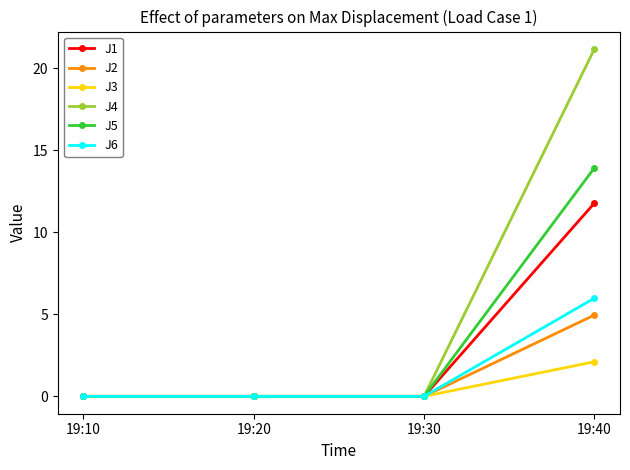

True or false: J2 has more than 2 points higher than both neighbors.

False